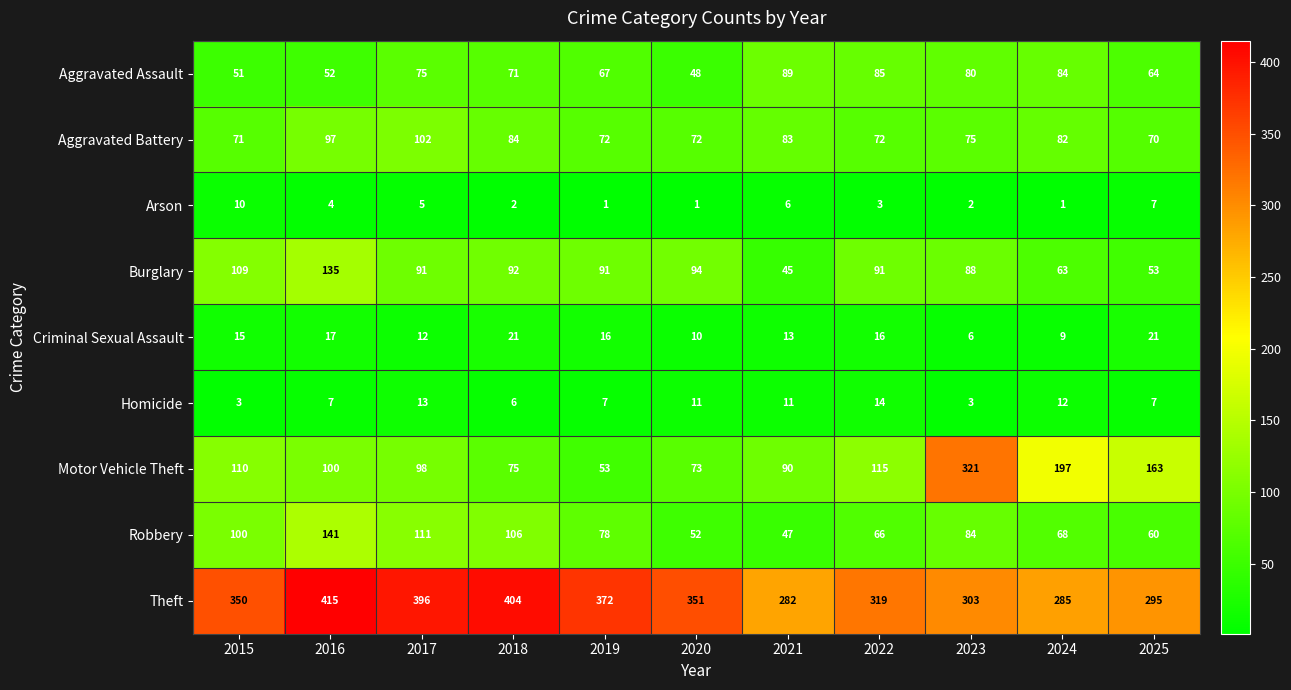

Rank the categories by Robbery value from lowest to highest.

2021, 2020, 2025, 2022, 2024, 2019, 2023, 2015, 2018, 2017, 2016